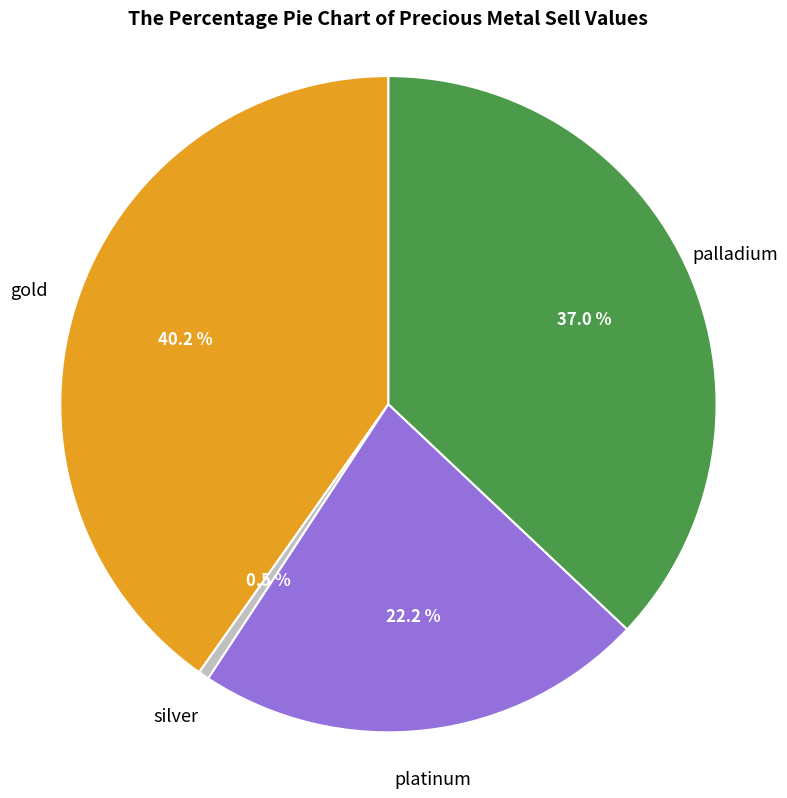

Is there a majority slice in this chart?

No